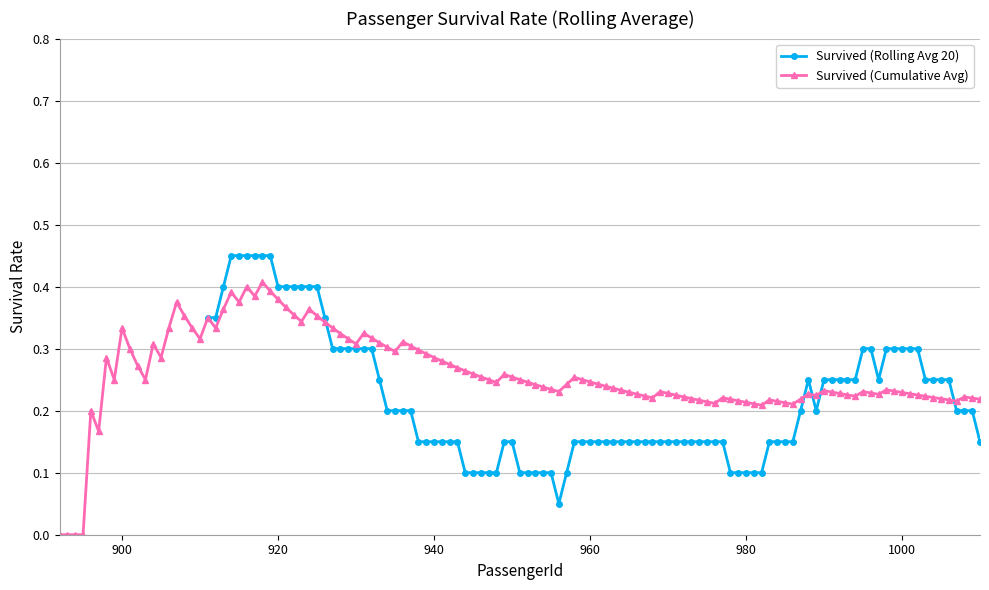

Count the Survived (Rolling Avg 20) values in the range 0 to 1.

100